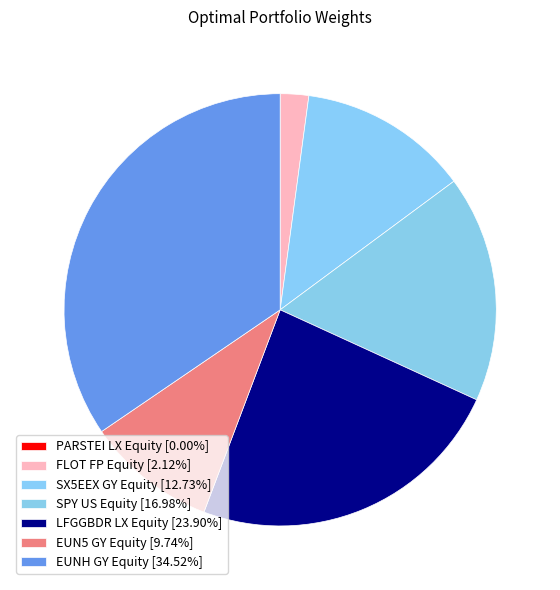

How much of the chart is everything except SPY US Equity?

83.0%